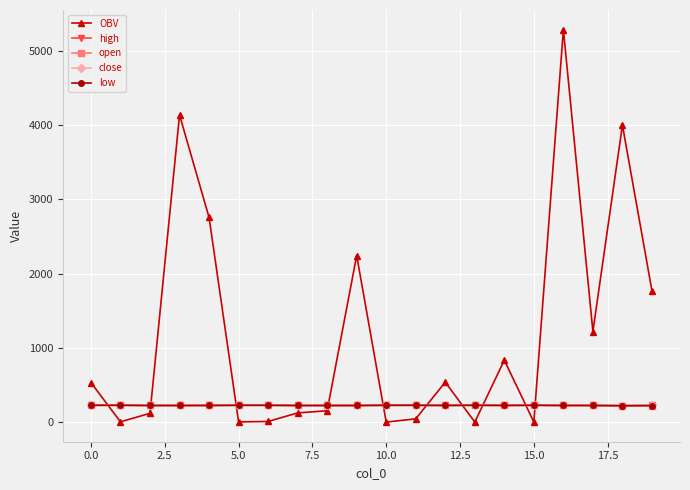

True or false: OBV and low intersect in this chart.

True